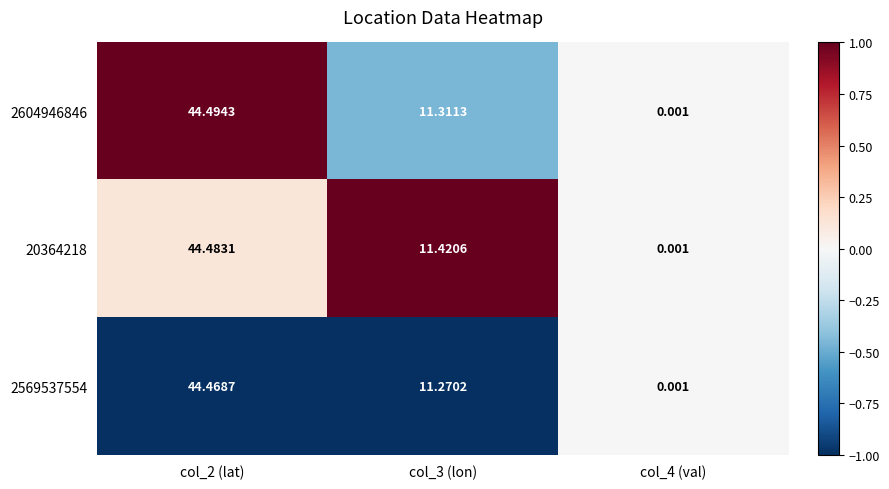

Is the value of 20364218 at col_4 (val) greater than the value of 2569537554 at col_3 (lon)?

No